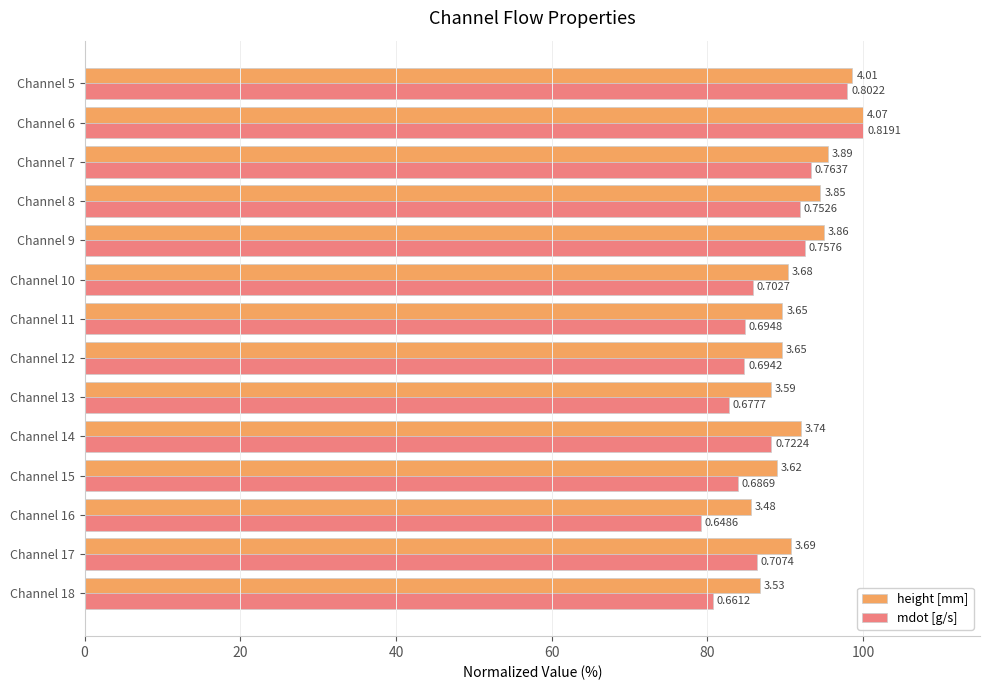

How many bars are there in each group?

2